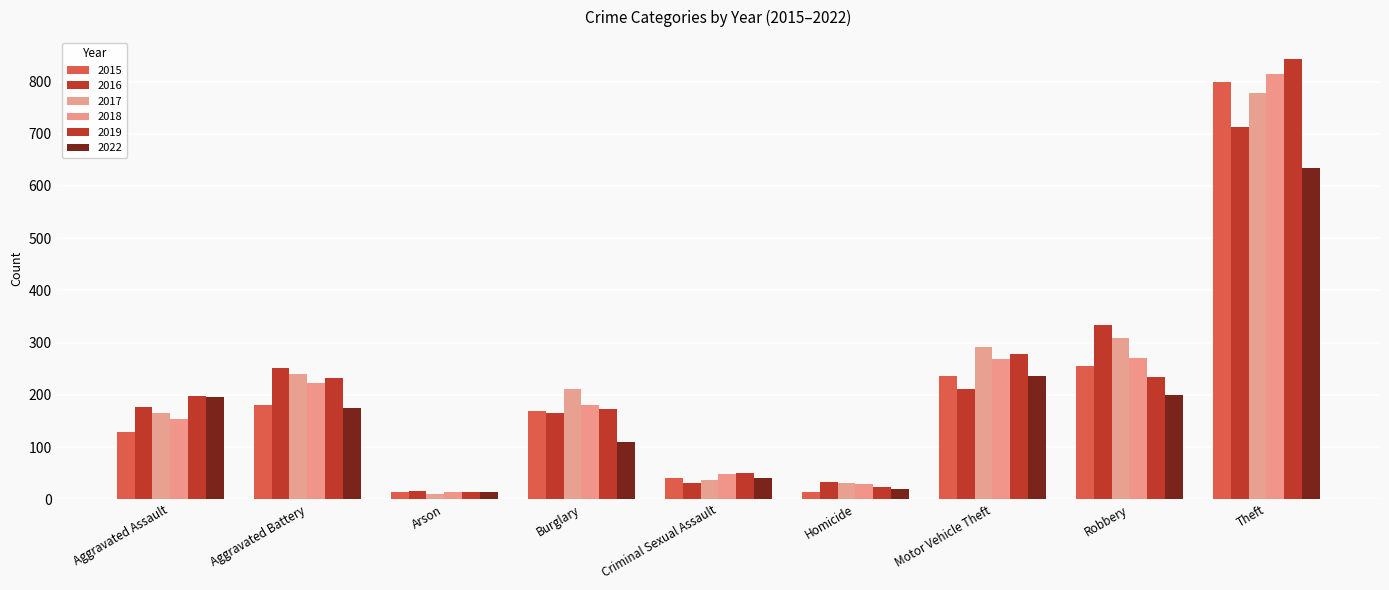

Reading left to right, what are all the values shown in this chart?

2015: 128	181	13	169	40	13	237	255	799
2016: 176	251	15	165	31	33	211	333	713
2017: 165	240	10	212	37	31	291	309	779
2018: 153	223	13	181	49	29	269	271	815
2019: 197	232	14	173	51	23	279	235	843
2022: 196	175	14	109	41	20	237	199	634